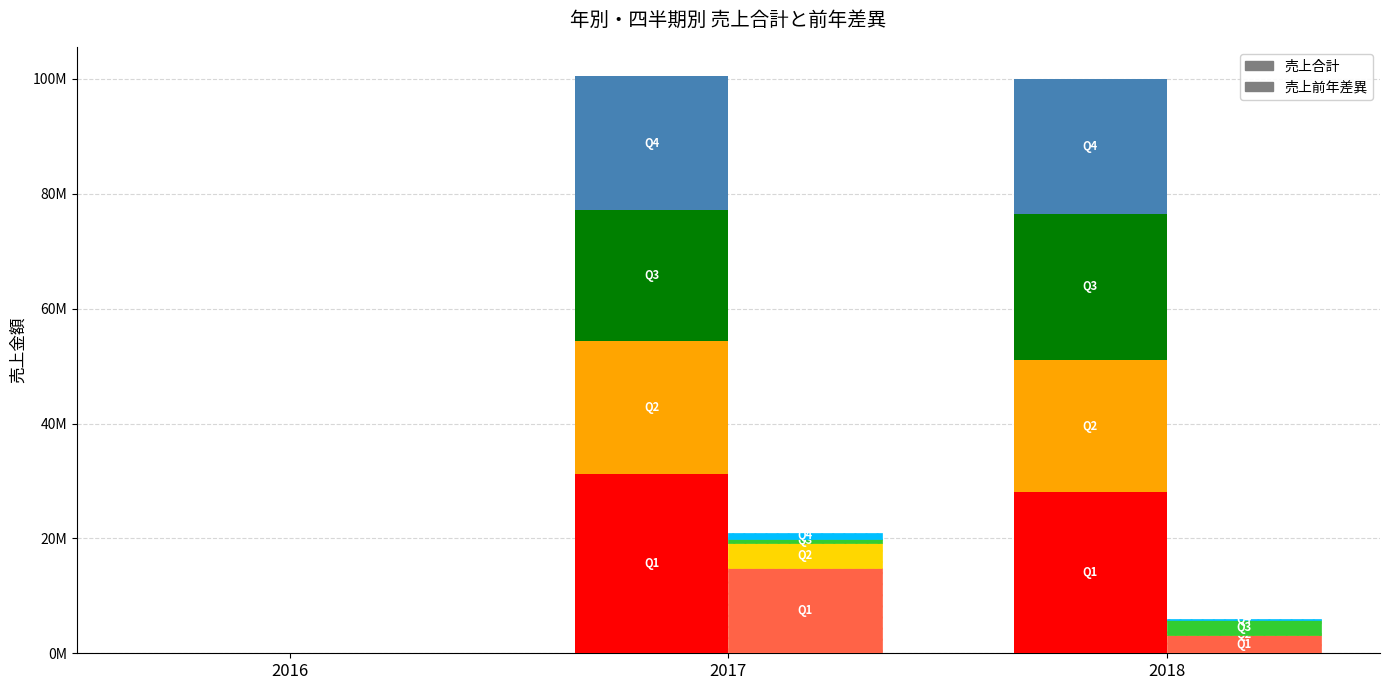

True or false: Q2 has a value of 23106800 at 2017.

True